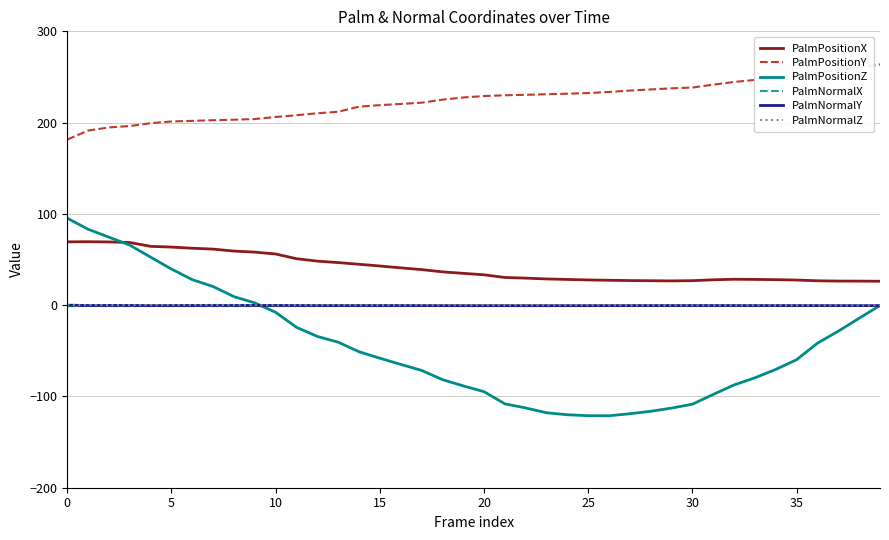

Which series has the widest spread of values?

PalmPositionZ